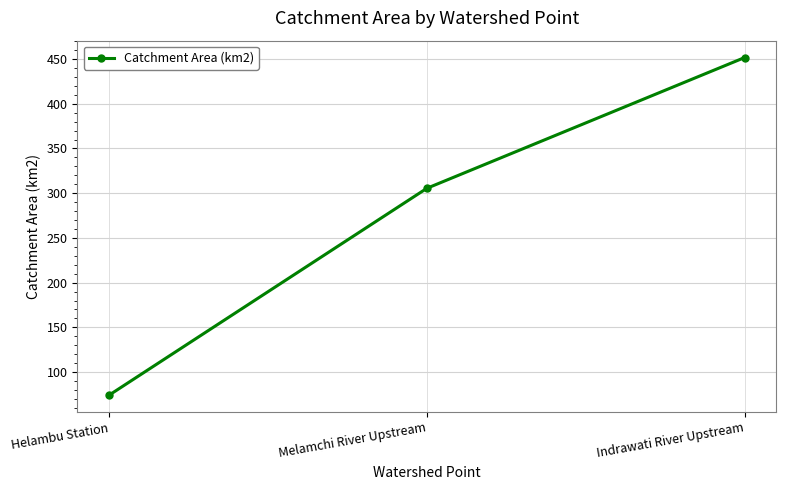

Is it true that the value at Melamchi River Upstream is 305.5?

True